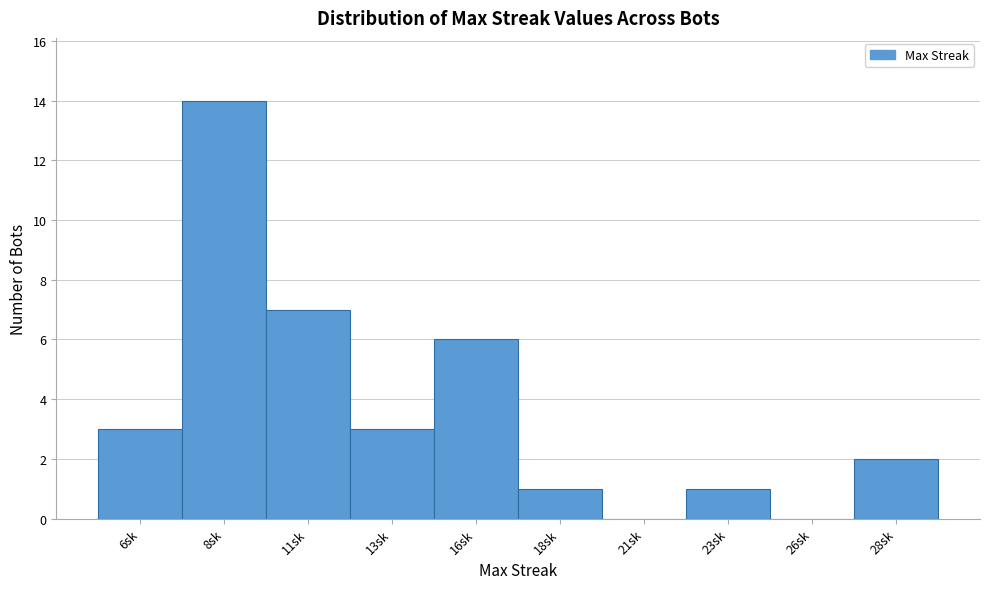

Reading left to right, list every bar in this chart as the range it spans on the x-axis followed by its height. The values are not printed on the chart, so give them approximately, as read against the axis.

4.5 to 7.0: 3
7.0 to 9.5: 14
9.5 to 12.0: 7
12.0 to 14.5: 3
14.5 to 17.0: 6
17.0 to 19.5: 1
19.5 to 22.0: 0
22.0 to 24.5: 1
24.5 to 27.0: 0
27.0 to 29.5: 2